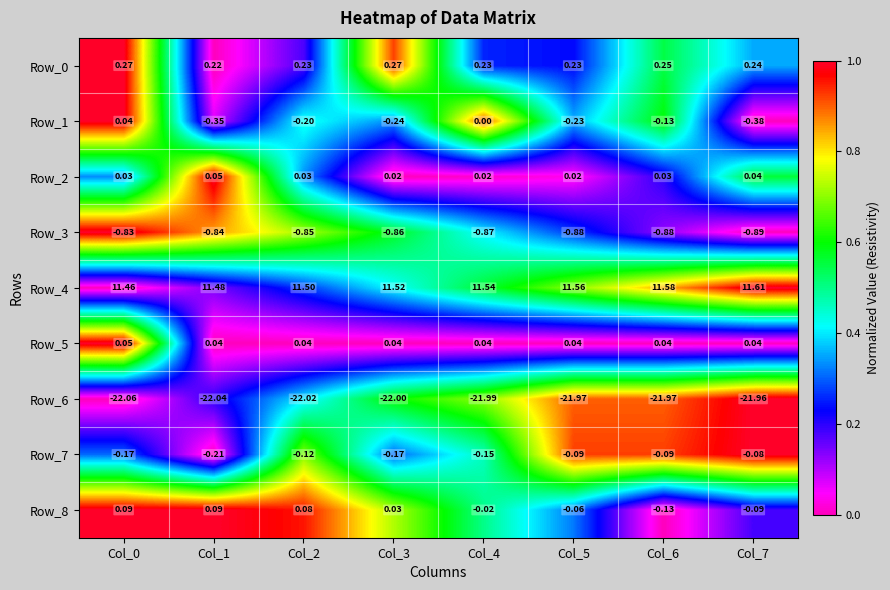

What is the total value across all series at Col_3?

-11.4